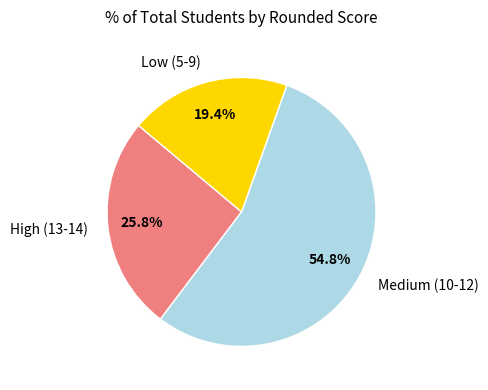

What is the smallest slice in the pie chart?

Low (5-9)